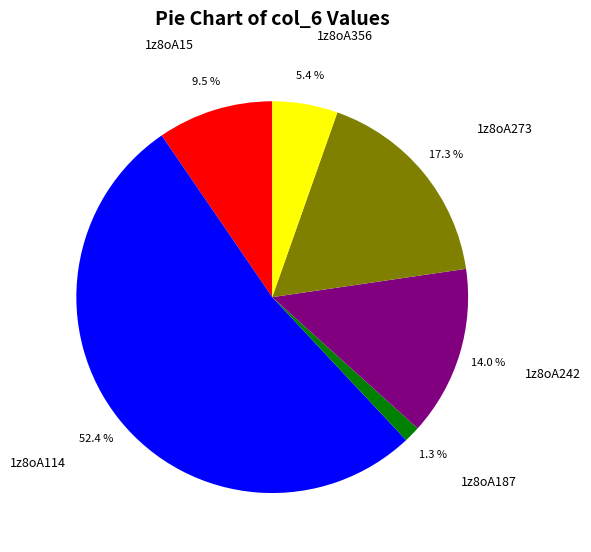

Which slice is the smallest?

1z8oA187